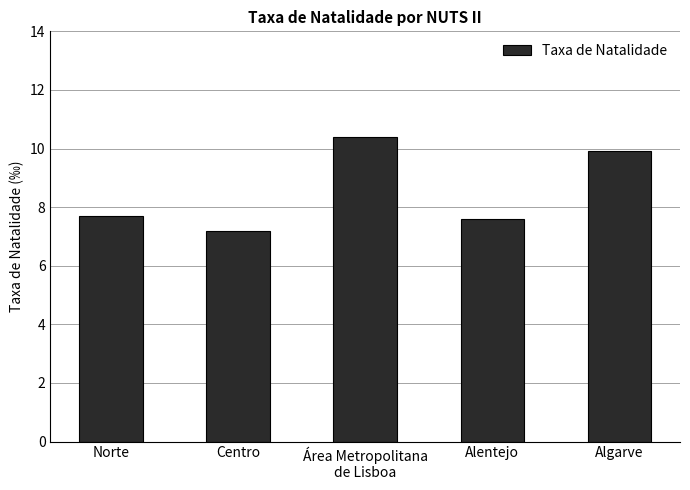

Reading left to right, list all the values displayed in this chart.

7.7	7.2	10.4	7.6	9.9